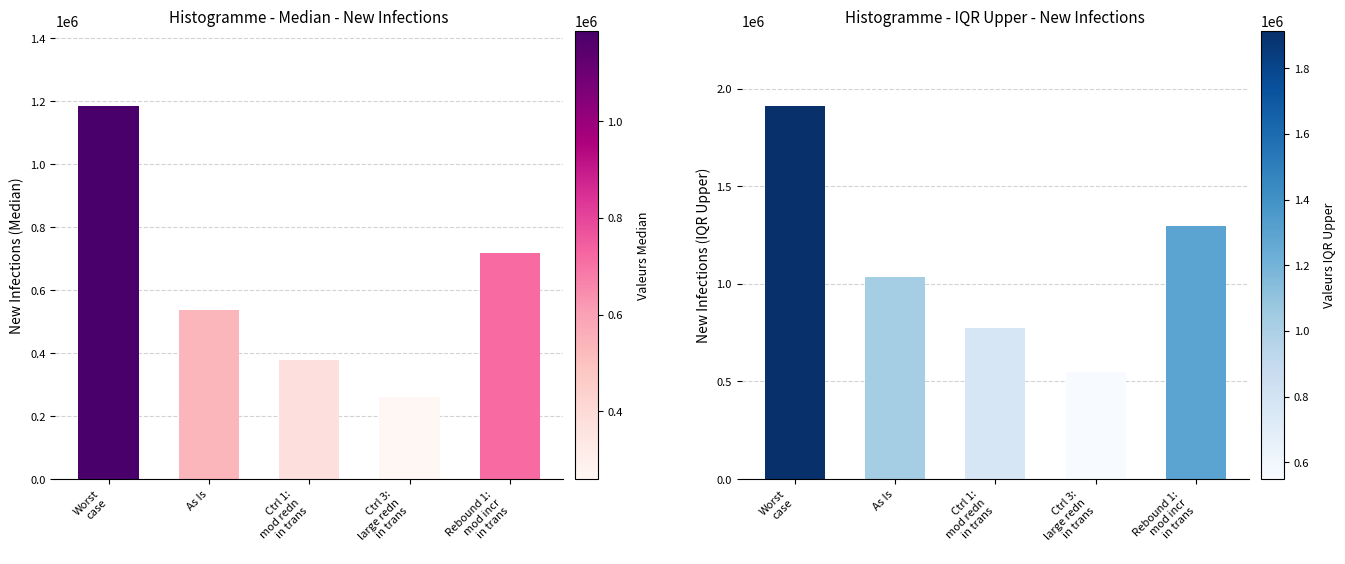

At which category does the chart reach its peak across all series?

Worst
case